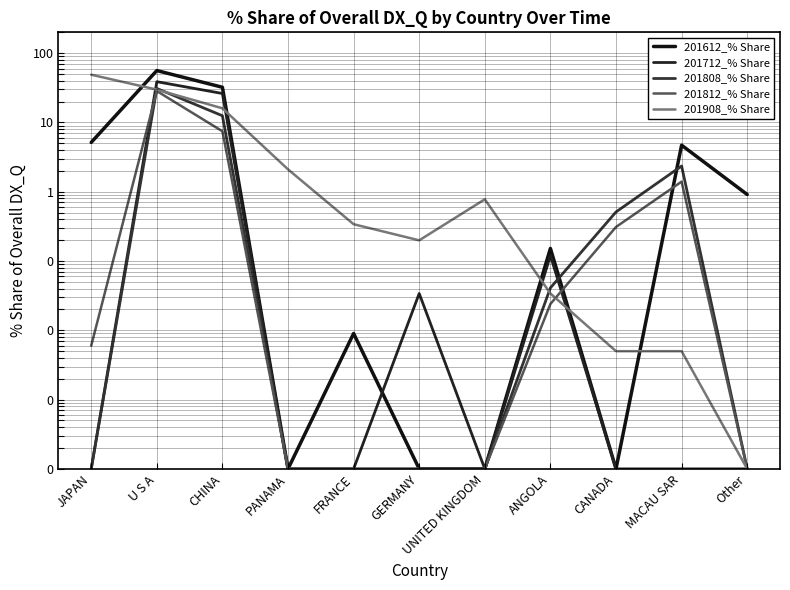

What is the label of the 5th point from the right?

UNITED KINGDOM